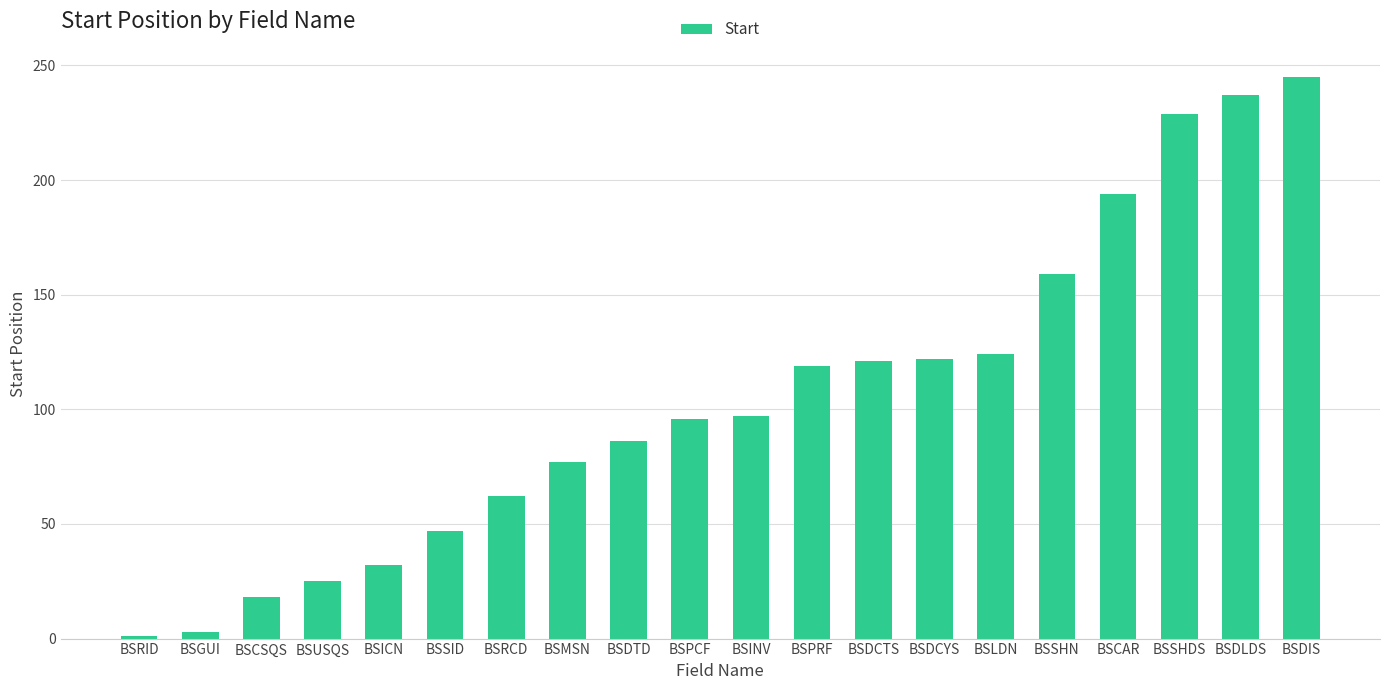

What is the label of the 20th bar from the right?

BSRID